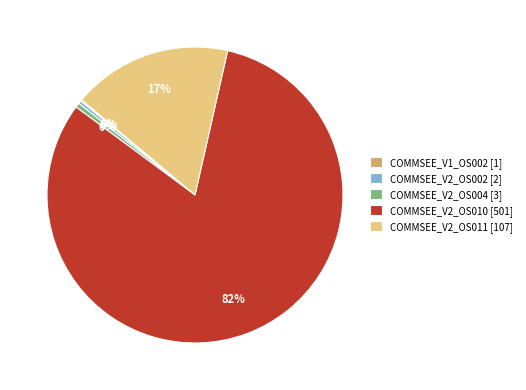

Which category has the biggest portion of the pie?

COMMSEE_V2_OS010 [501]